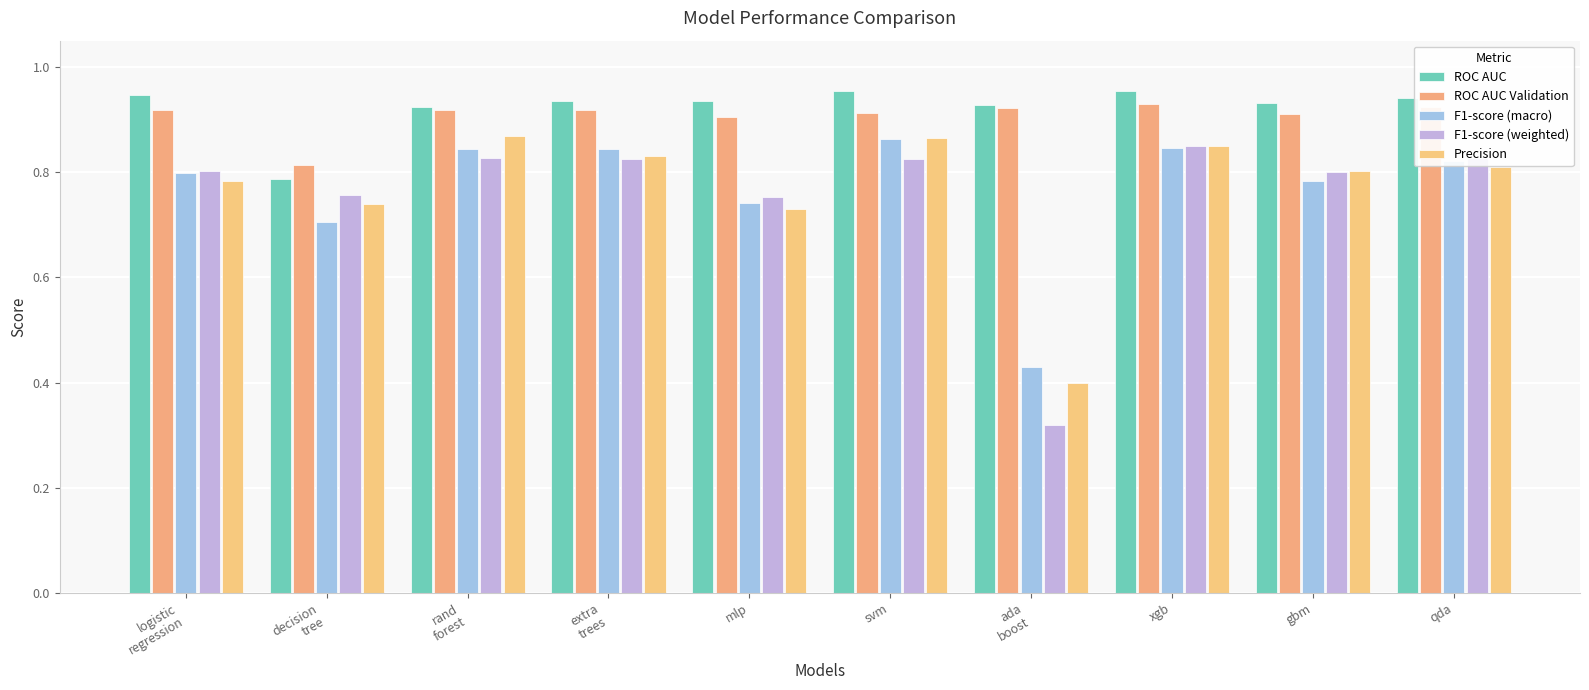

At which label does F1-score (macro) reach its peak?

svm